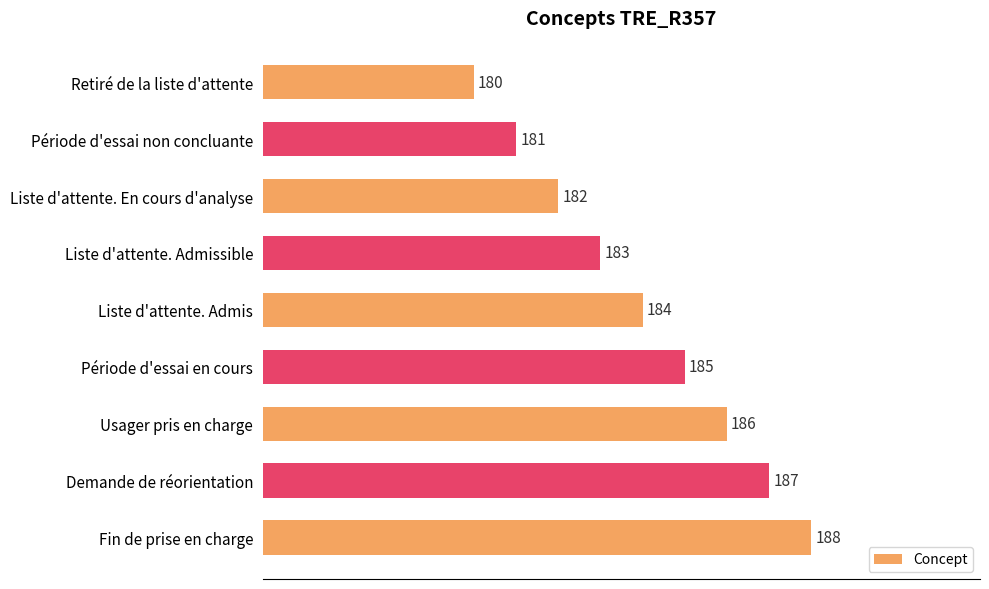

True or false: the data shows 182 at Liste d'attente. En cours d'analyse.

True